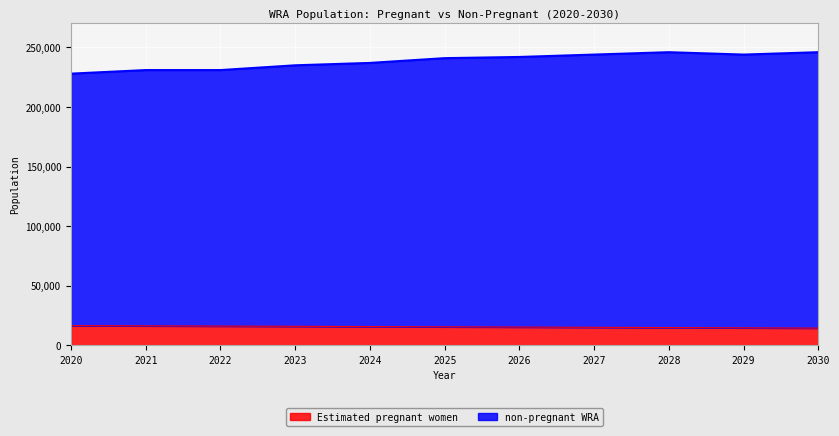

What is the greatest value displayed?

246000.0